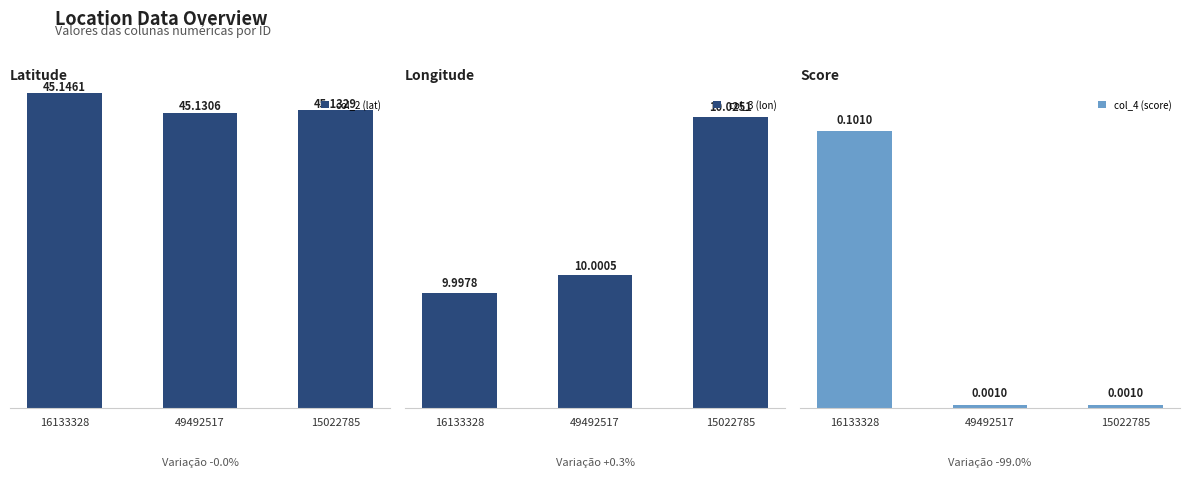

At which category is the sum across all series the highest?

16133328